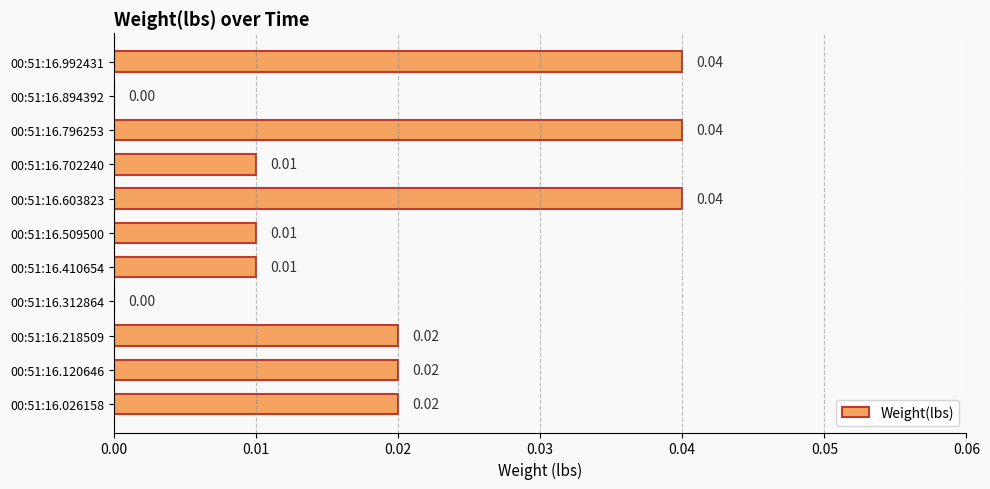

Which has a higher value, 00:51:16.992431 or 00:51:16.702240?

00:51:16.992431